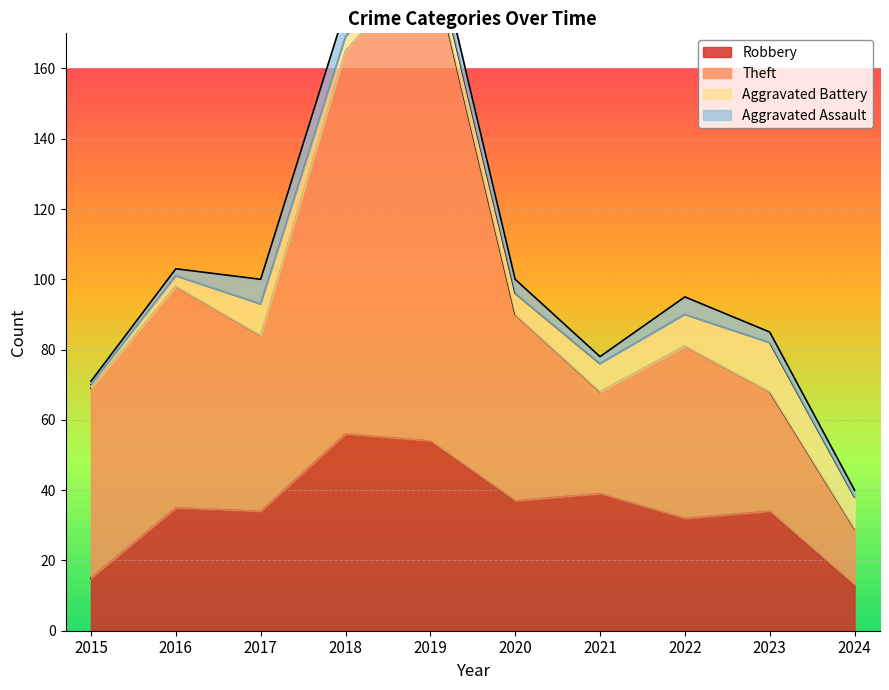

The value of Robbery at 2016 is 9. True or false?

False